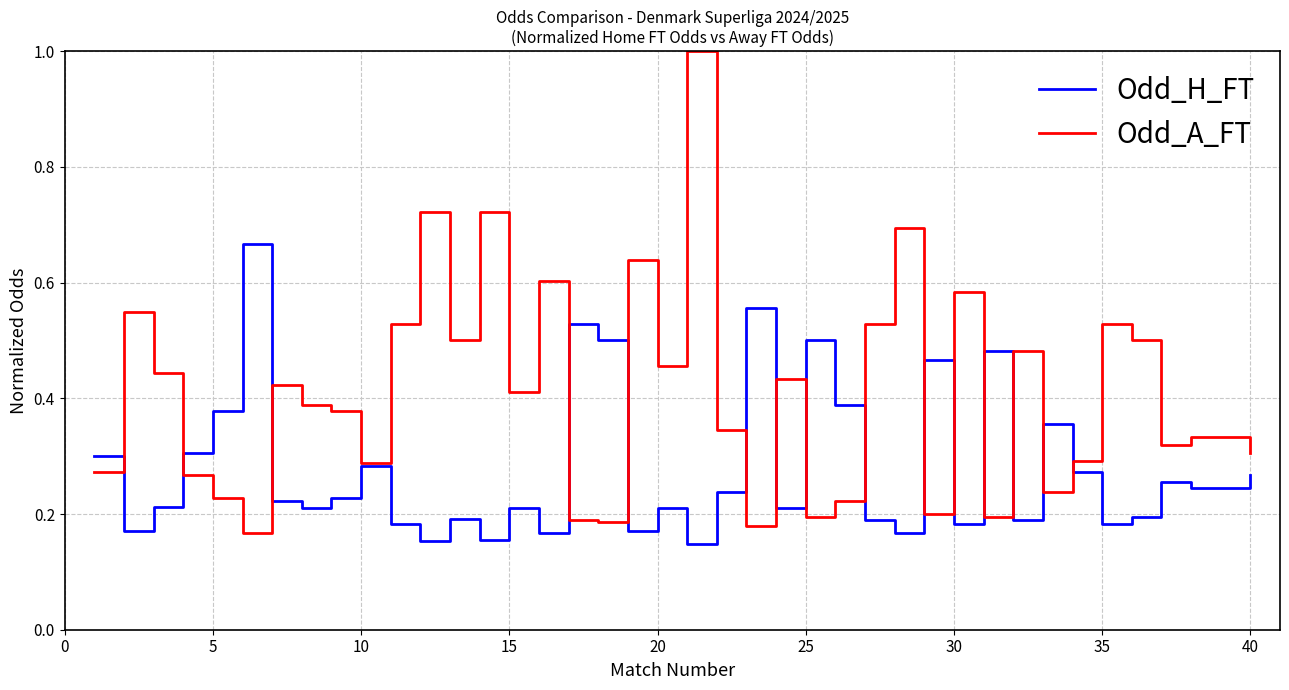

True or false: Odd_A_FT has more than 1 interior local peaks.

True